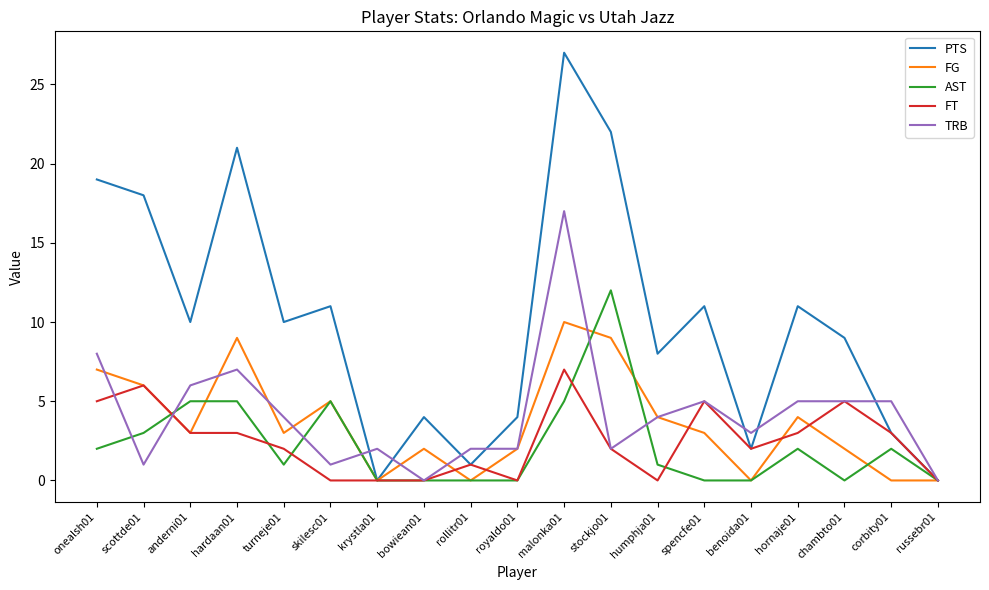

What is the sum of the FG values at rollitr01 and hardaan01?

9